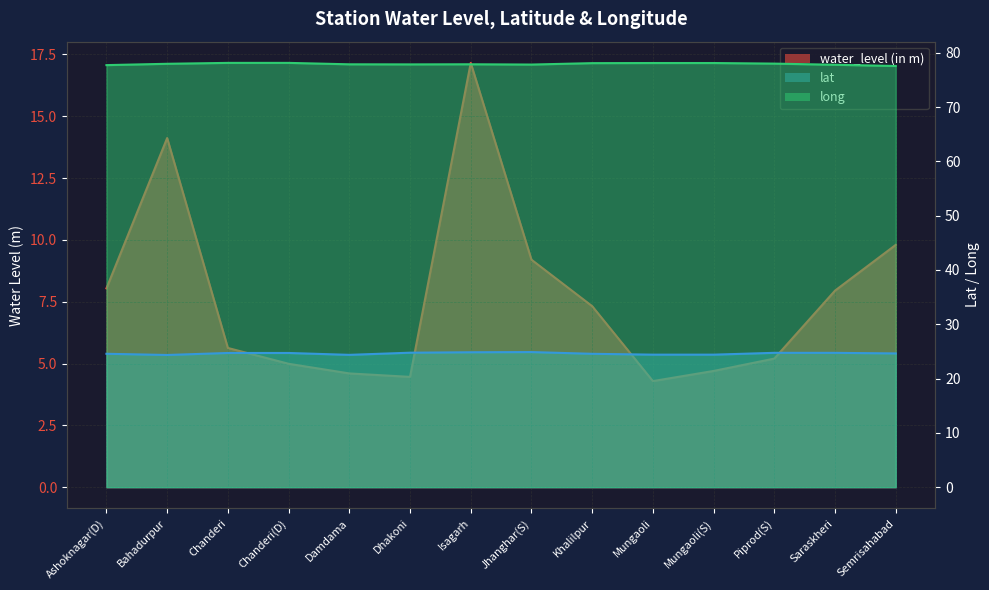

What position from the left is Chanderi?

3